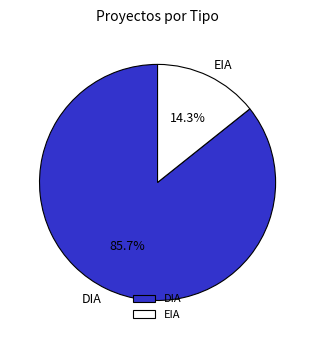

Which category has the biggest portion of the pie?

DIA